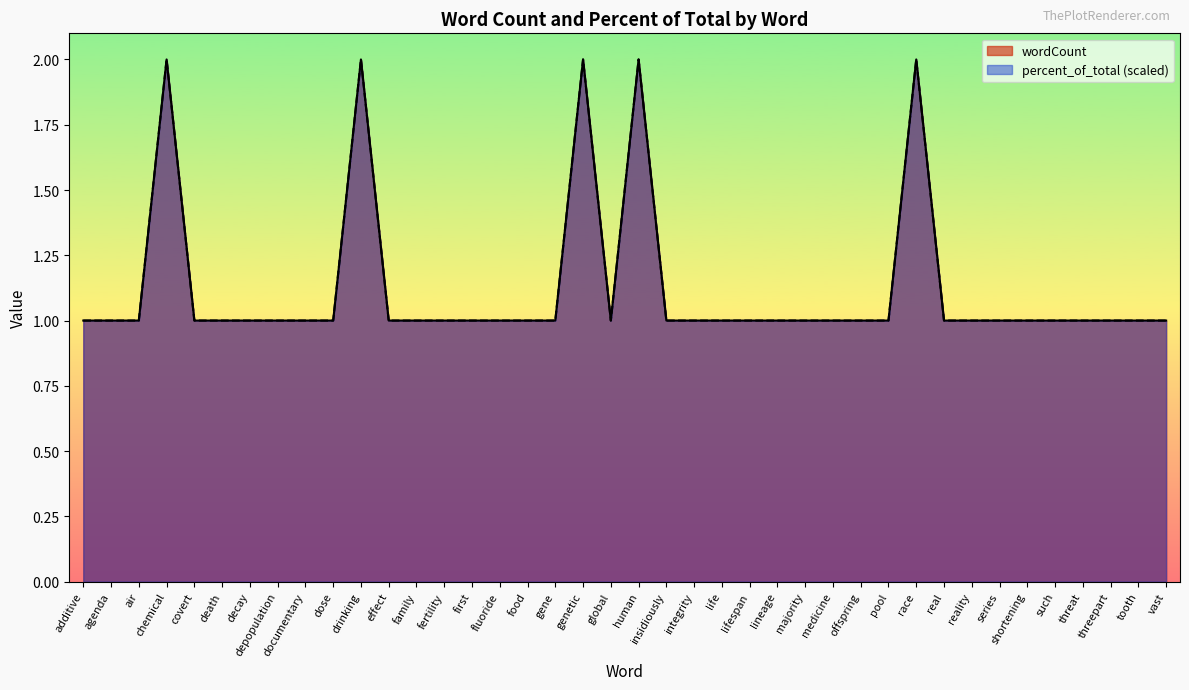

Does the chart display data point markers on the line(s)?

No